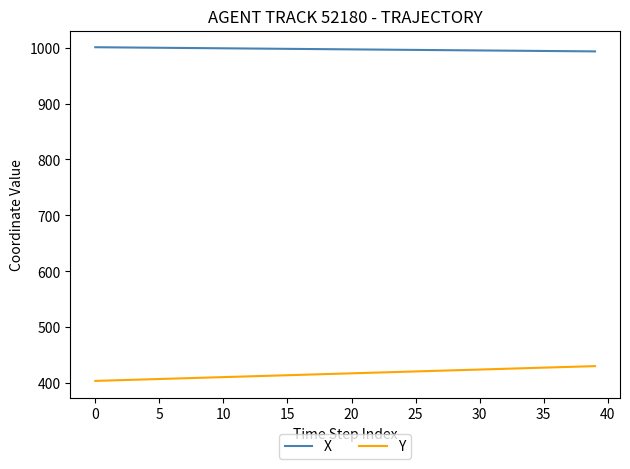

What is the minimum value for X?

993.4